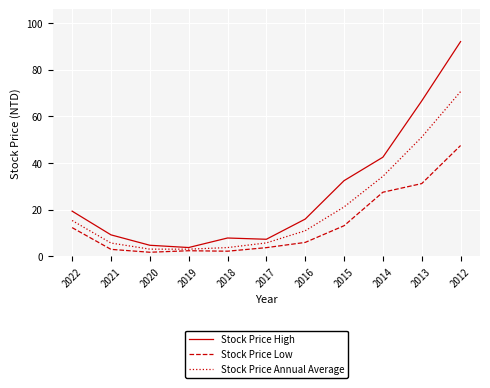

Which series has the largest total across all categories?

Stock Price High